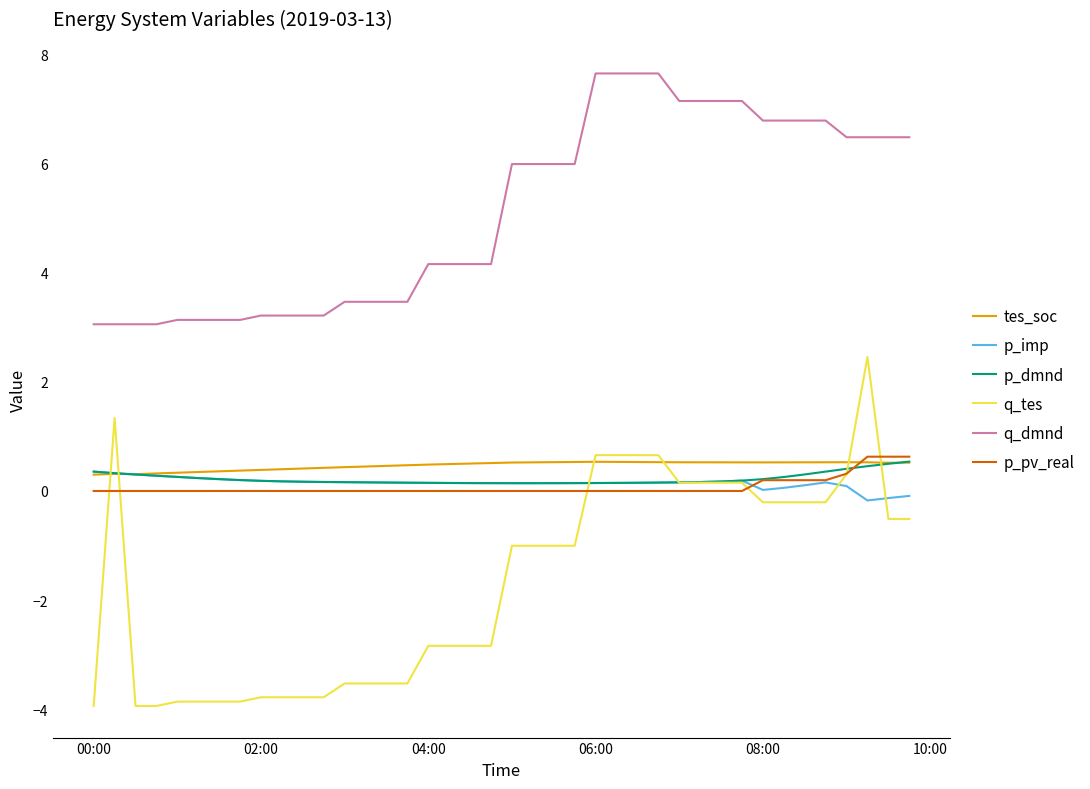

How many lines are shown in the chart?

6